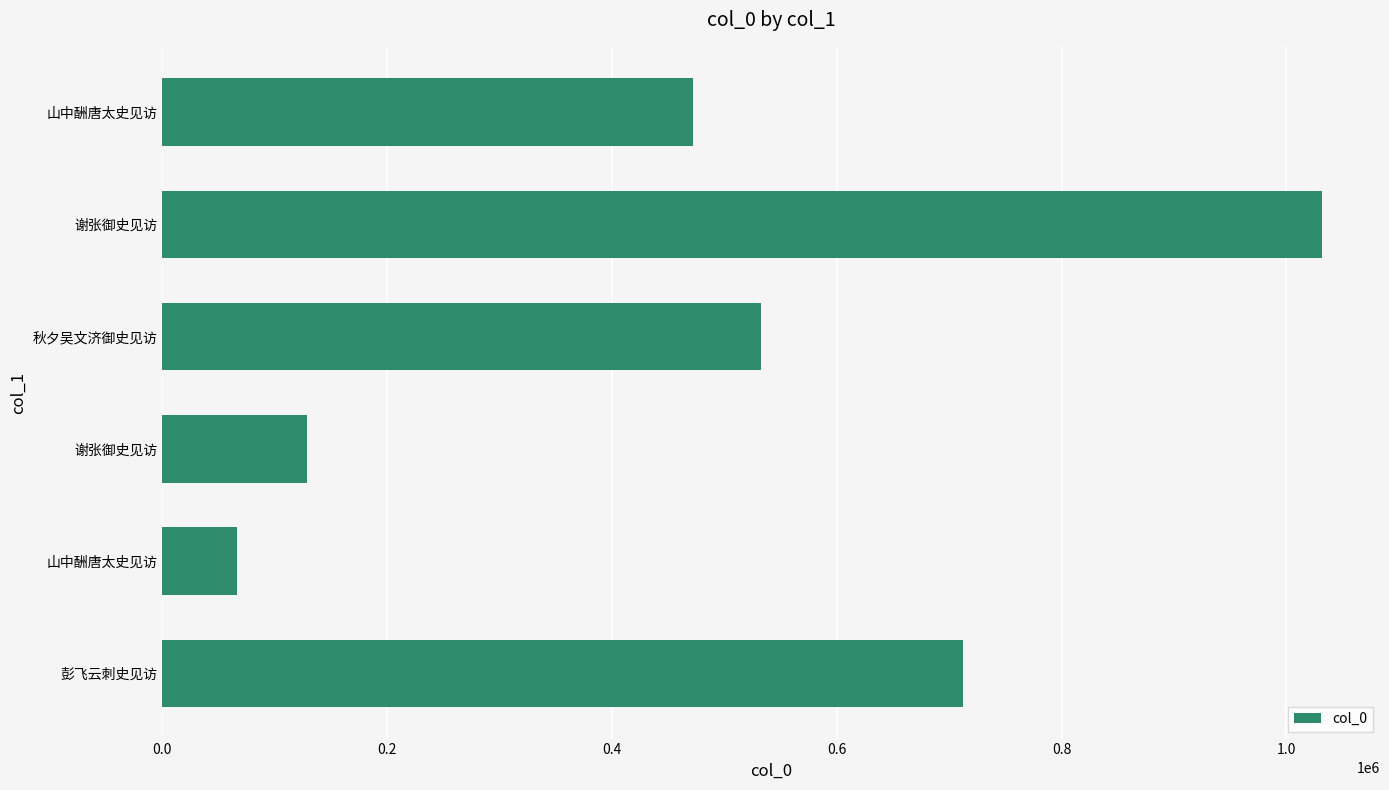

How many values are below 532537?

3